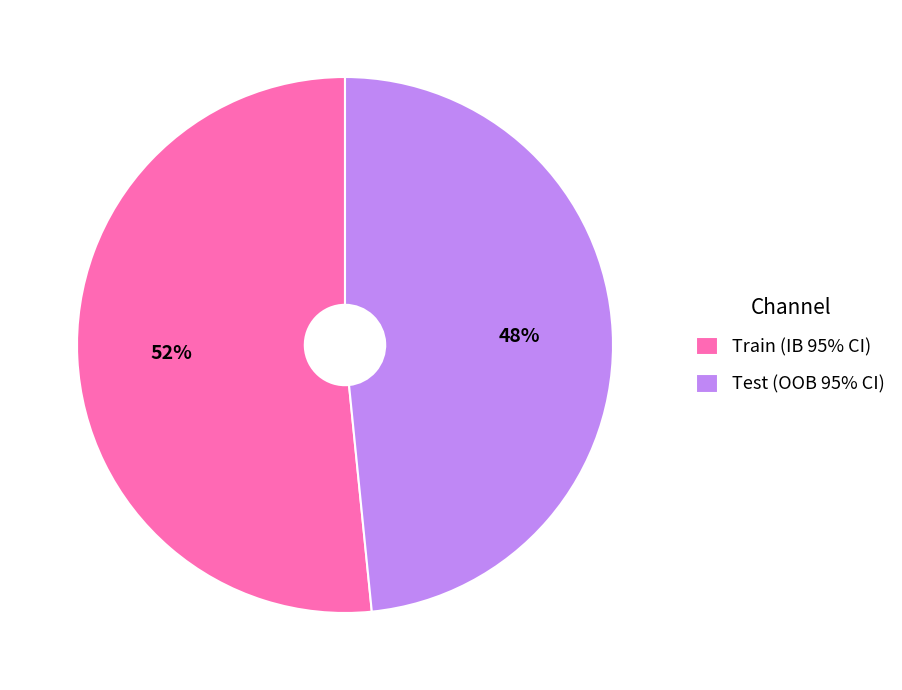

Rank the categories by value from lowest to highest.

Test (OOB 95% CI), Train (IB 95% CI)